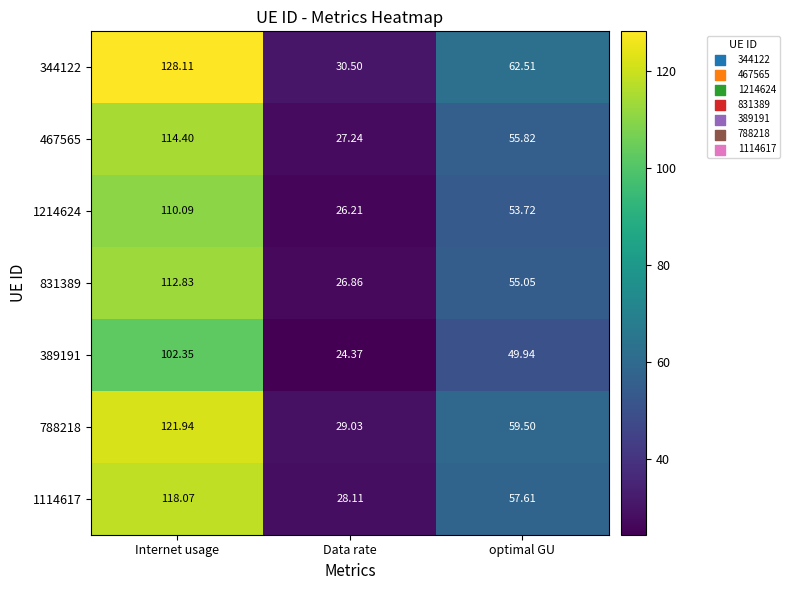

Is the value of 344122 at optimal GU greater than the value of 788218 at Data rate?

Yes